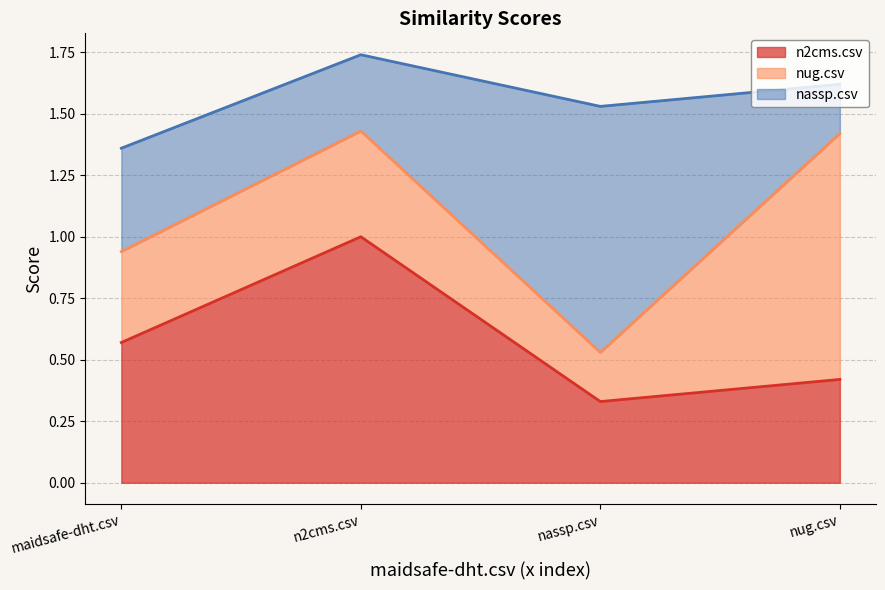

What is the difference between the highest and lowest values at maidsafe-dht.csv?

0.2